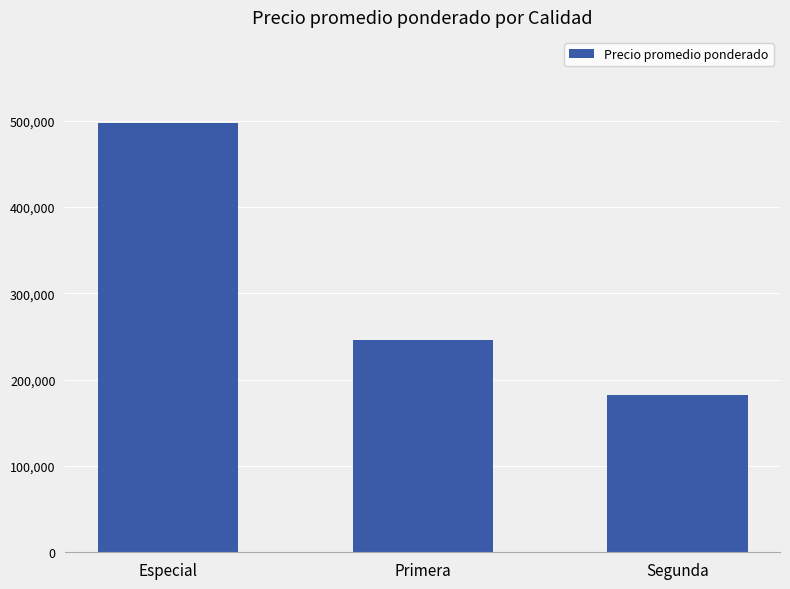

Reading right to left, transcribe all the data shown in this chart.

Segunda=182694	Primera=246460	Especial=497500